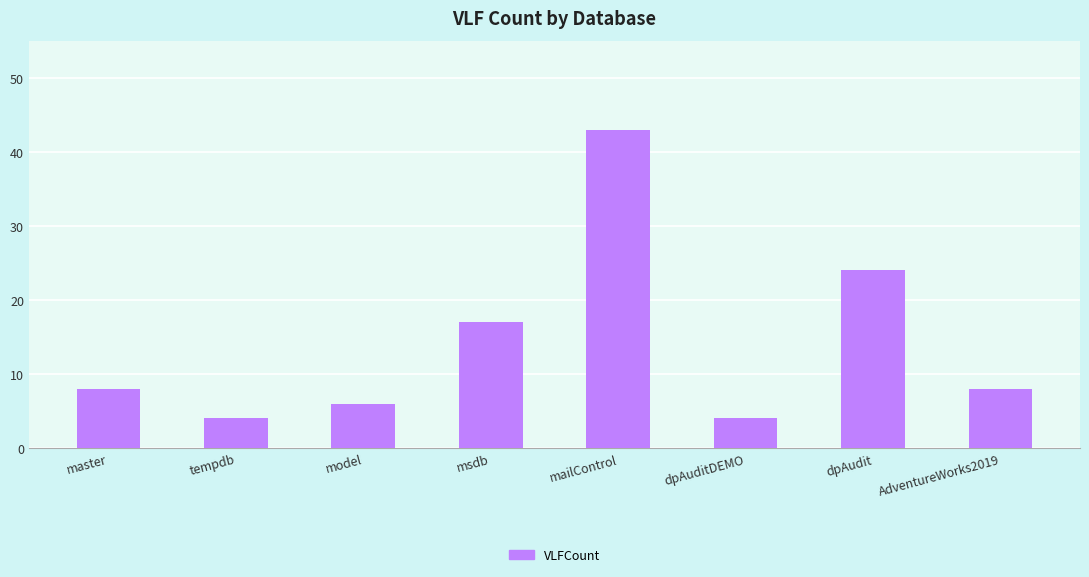

Reading left to right, extract all data points from this chart.

master=8	tempdb=4	model=6	msdb=17	mailControl=43	dpAuditDEMO=4	dpAudit=24	AdventureWorks2019=8